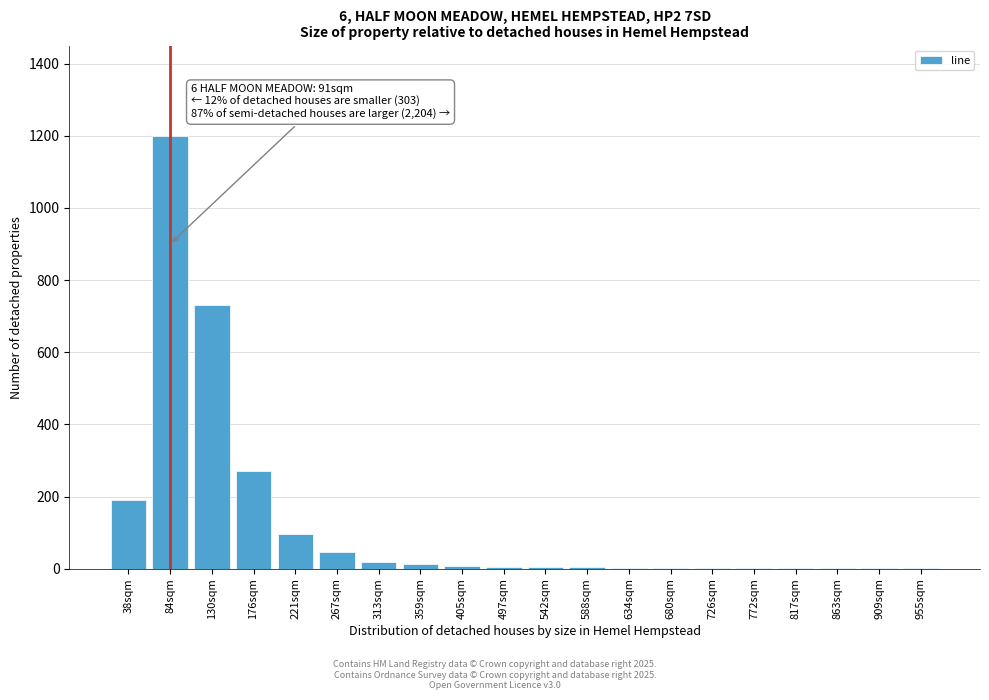

True or false: the data shows 408 at 176sqm.

False